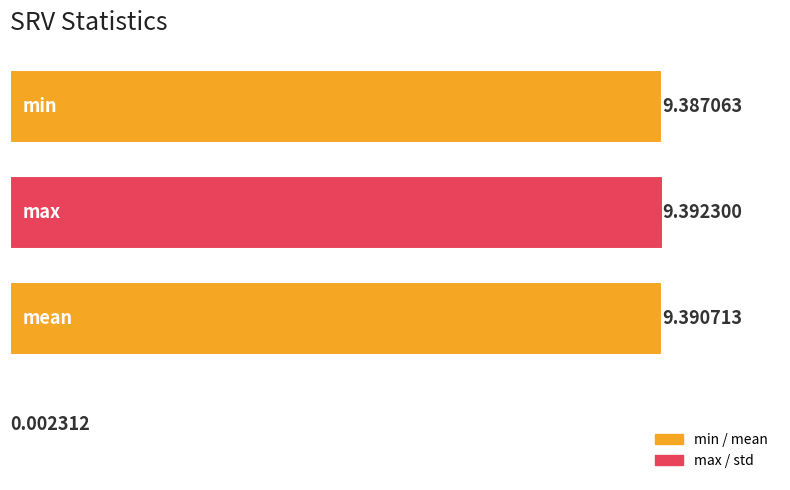

What is the sum of all values?

28.2